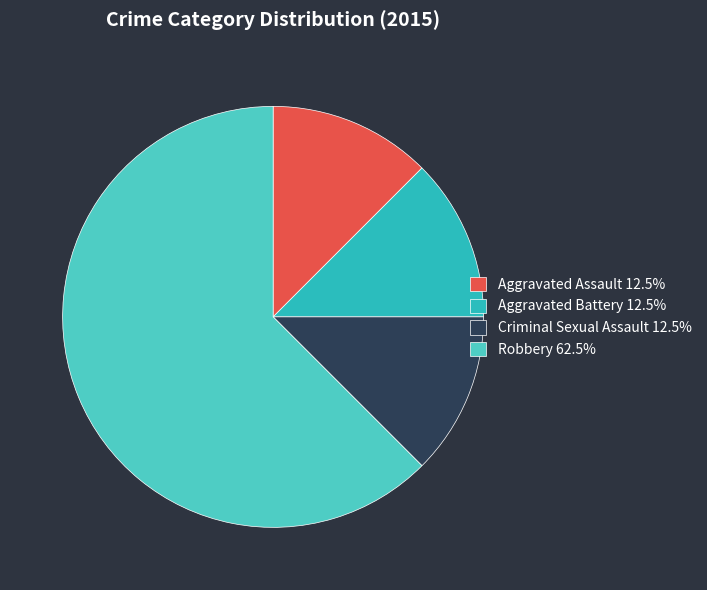

Is it true that Criminal Sexual Assault is 27% of the pie?

False